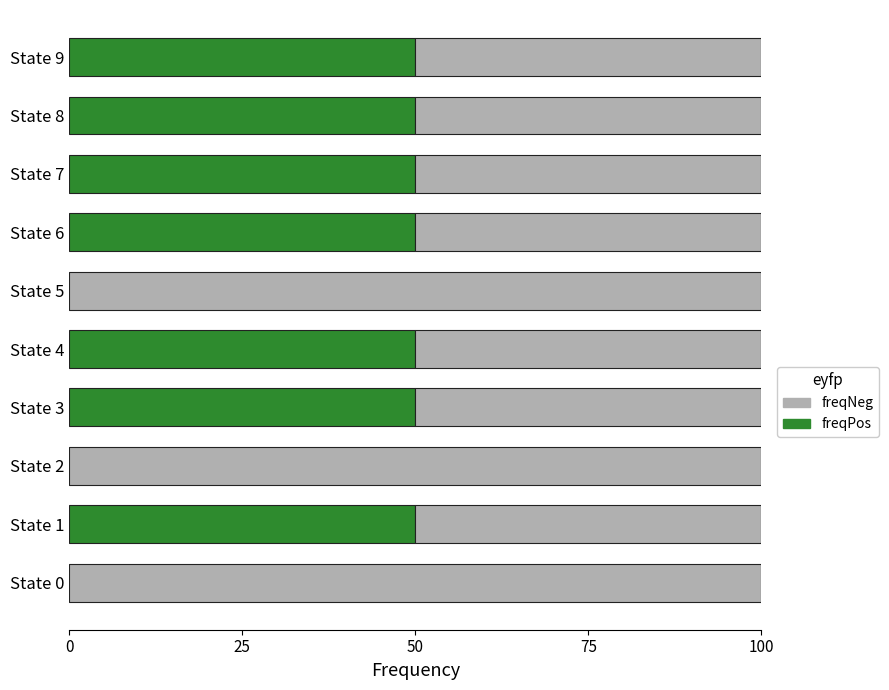

What is the total value across all series at State 8?

100